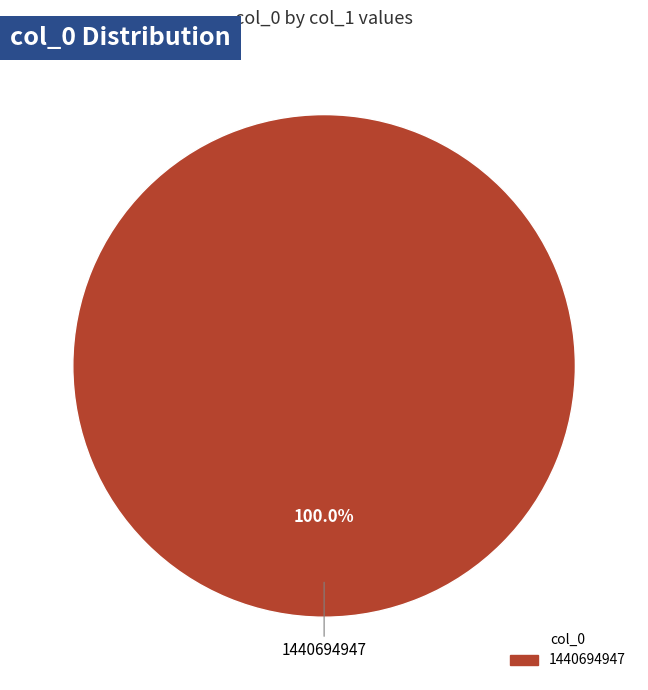

Does any single category account for the majority?

Yes